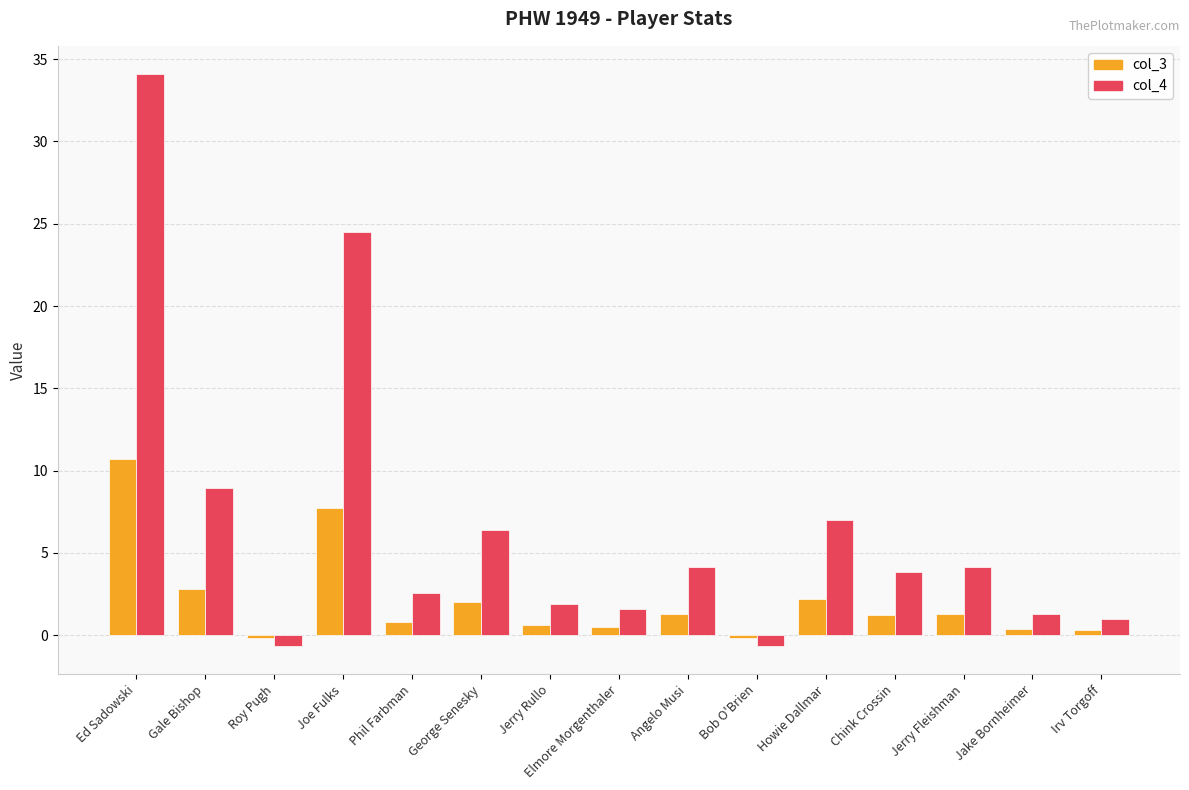

At how many categories does at least one series exceed 29?

1